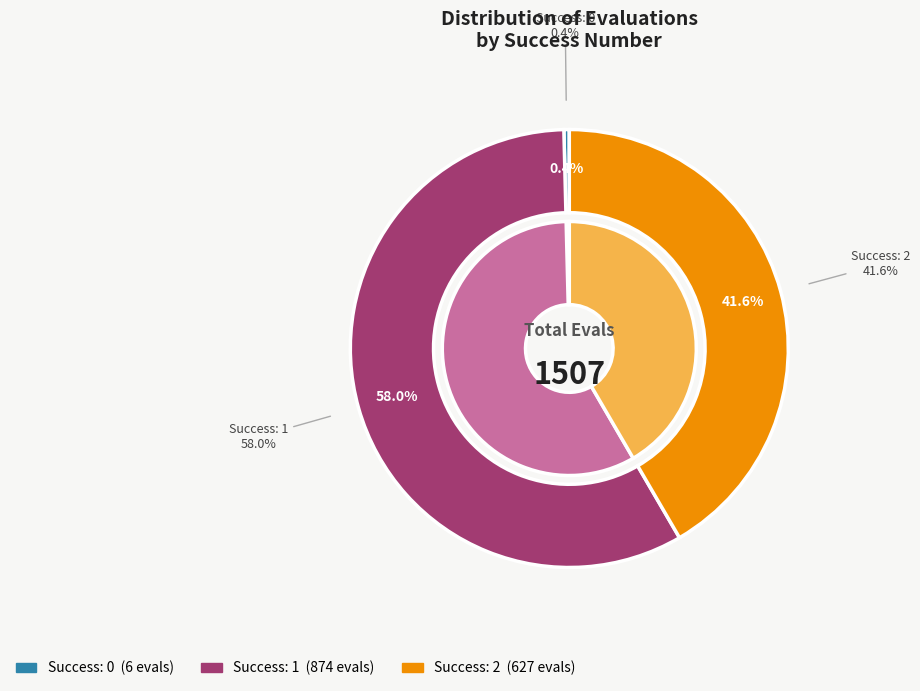

Between 2 and 2, which is larger?

2